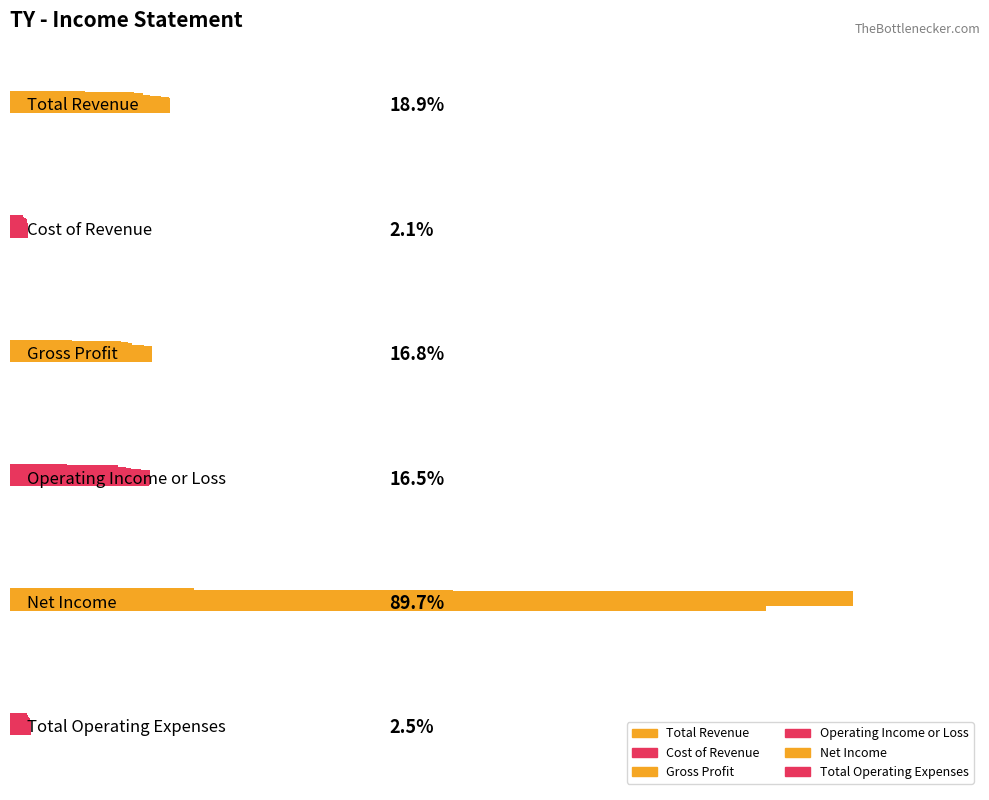

Which series has the widest spread of values?

Net Income